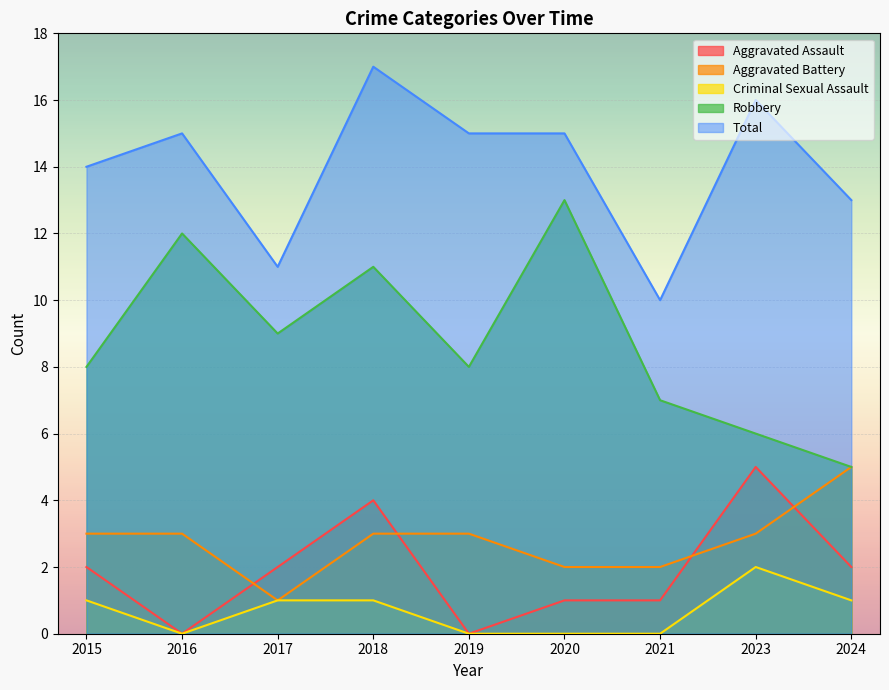

Reading right to left, what are all the values shown in this chart?

Aggravated Assault: 2024=2	2023=5	2021=1	2020=1	2019=0	2018=4	2017=2	2016=0	2015=2
Aggravated Battery: 2024=5	2023=3	2021=2	2020=2	2019=3	2018=3	2017=1	2016=3	2015=3
Criminal Sexual Assault: 2024=1	2023=2	2021=0	2020=0	2019=0	2018=1	2017=1	2016=0	2015=1
Robbery: 2024=5	2023=6	2021=7	2020=13	2019=8	2018=11	2017=9	2016=12	2015=8
Total: 2024=13	2023=16	2021=10	2020=15	2019=15	2018=17	2017=11	2016=15	2015=14